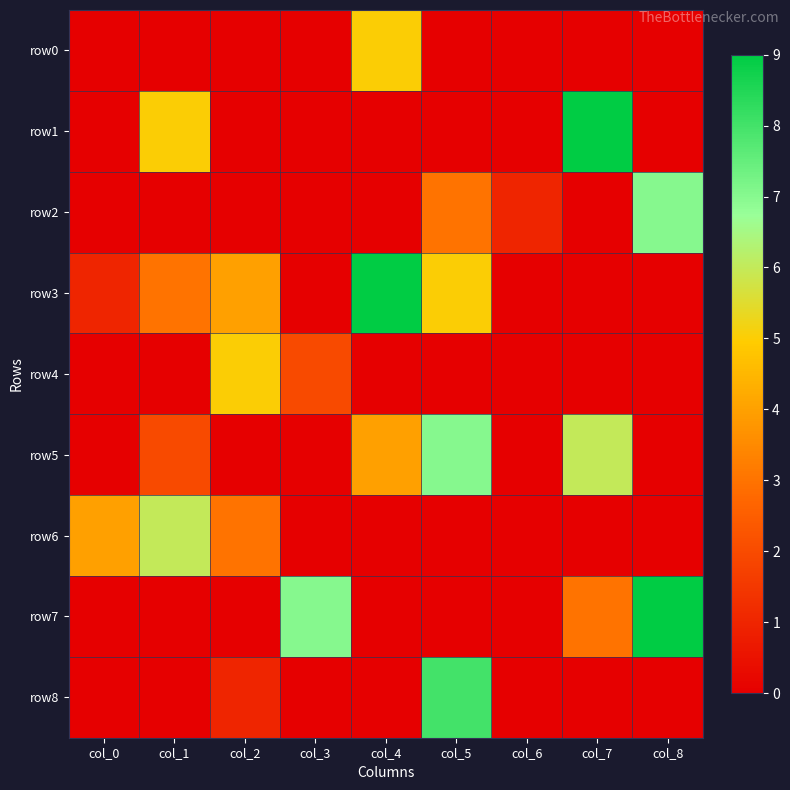

Which series has the widest spread of values?

row1